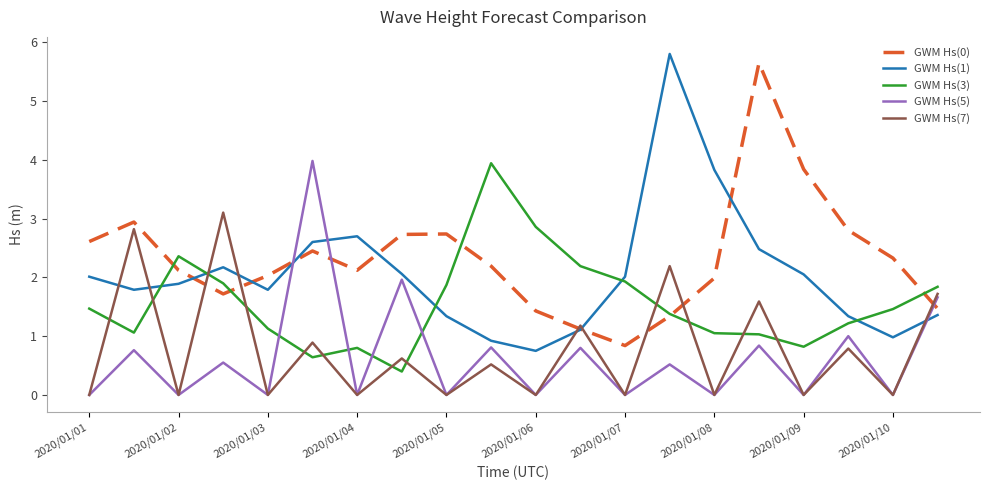

What is the sum of all GWM Hs(7) values?

15.4